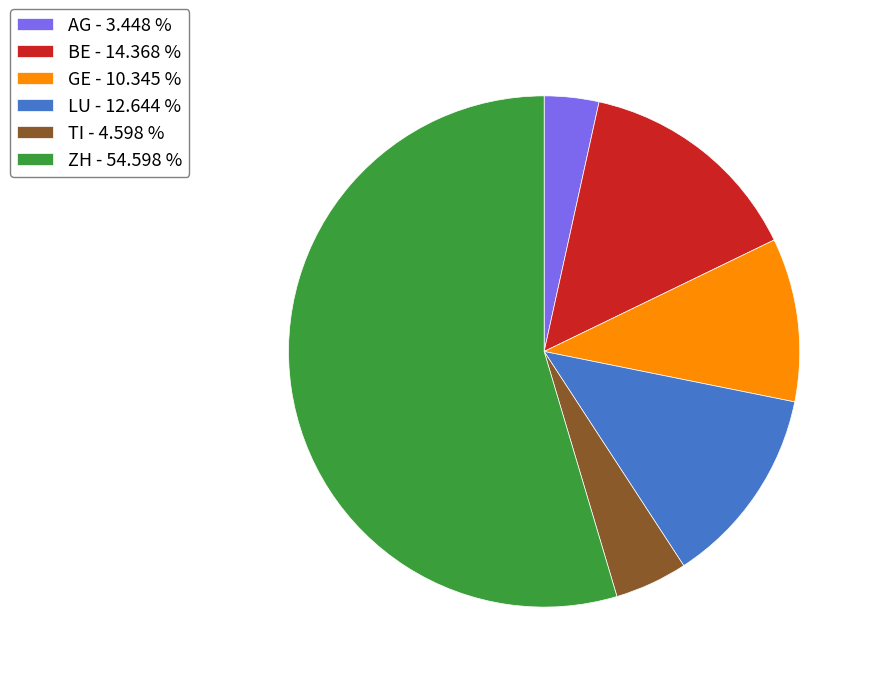

Do GE - 10.345 % and BE - 14.368 % together represent more than half of the pie?

No